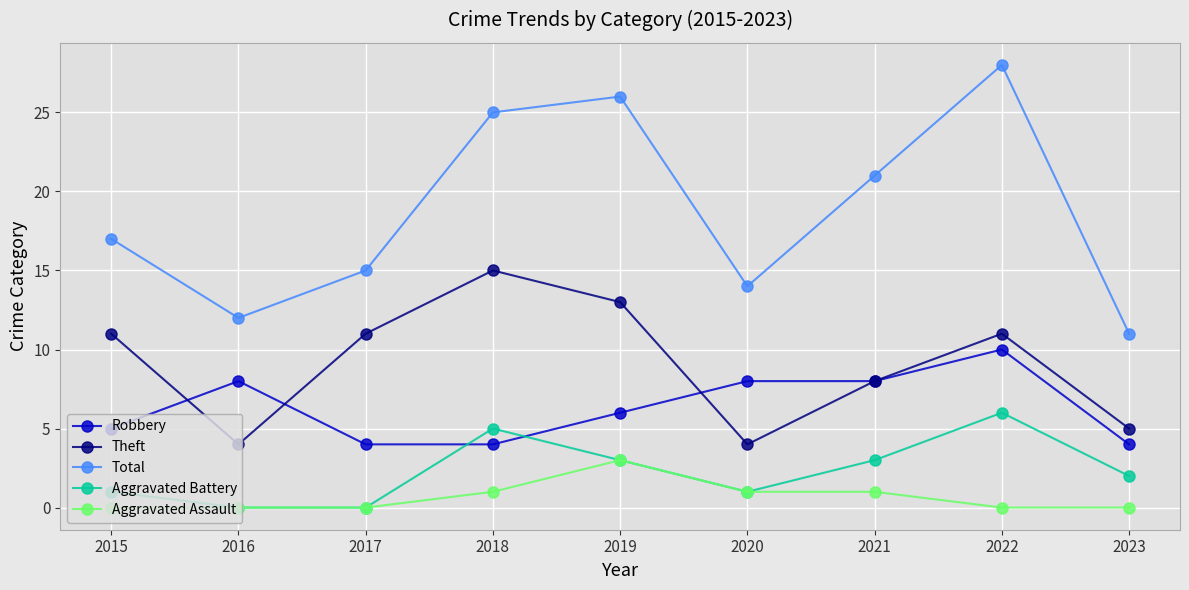

At how many categories does at least one series exceed 22?

3